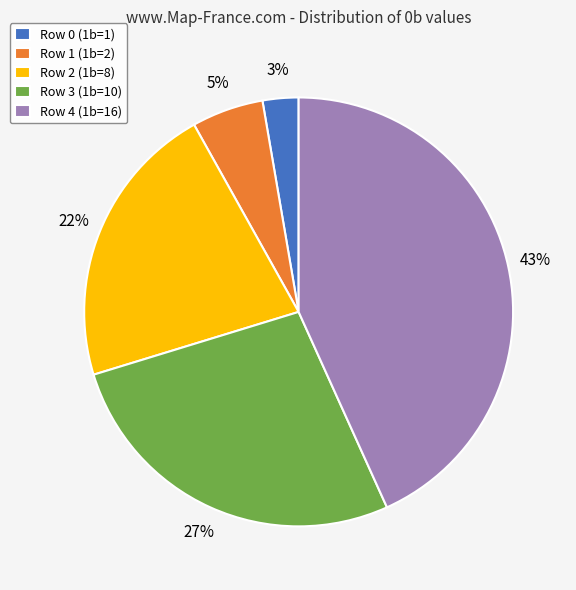

True or false: Row 1 (1b=2) accounts for 5% of the total.

True